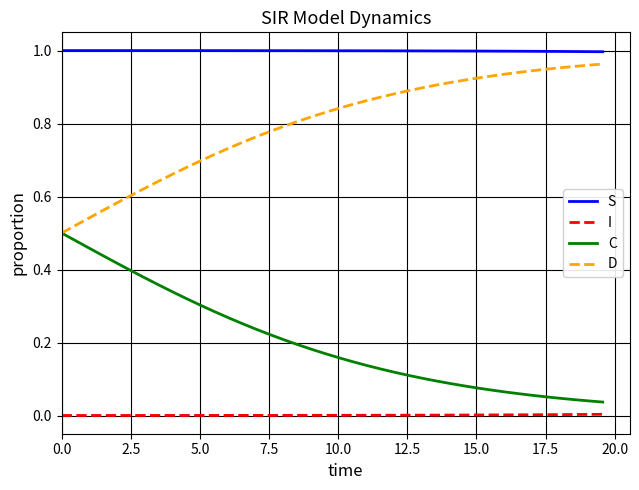

True or false: S and D intersect in this chart.

False